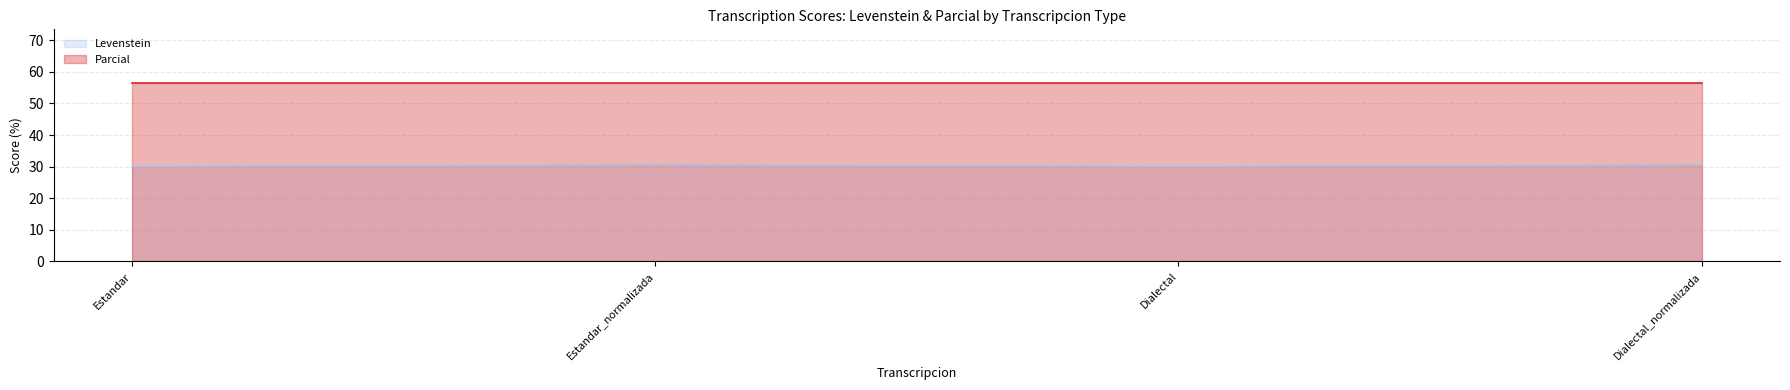

The value at Estandar_normalizada is 13.2. True or false?

False